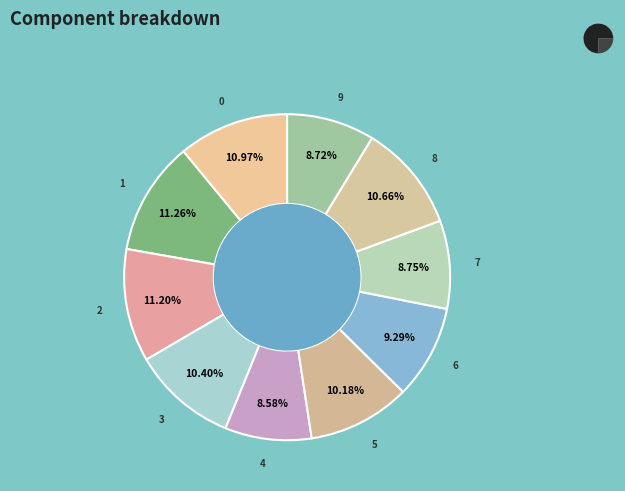

To the nearest percent, what is the difference between the largest and smallest slice percentages?

3%